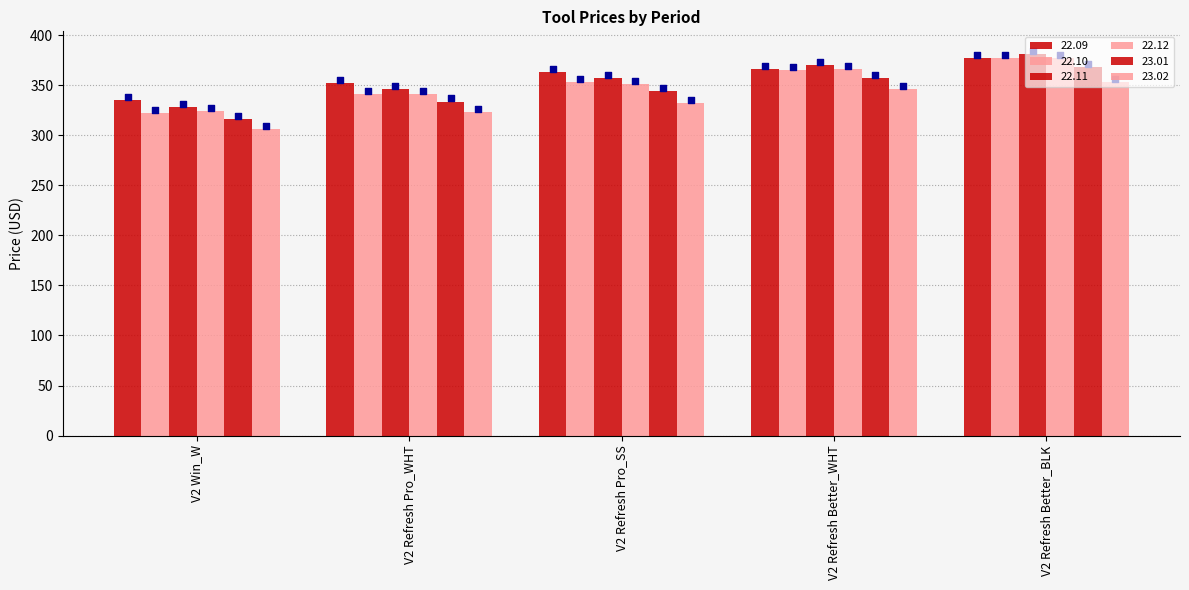

Which series has the widest spread of Y values?

22.10